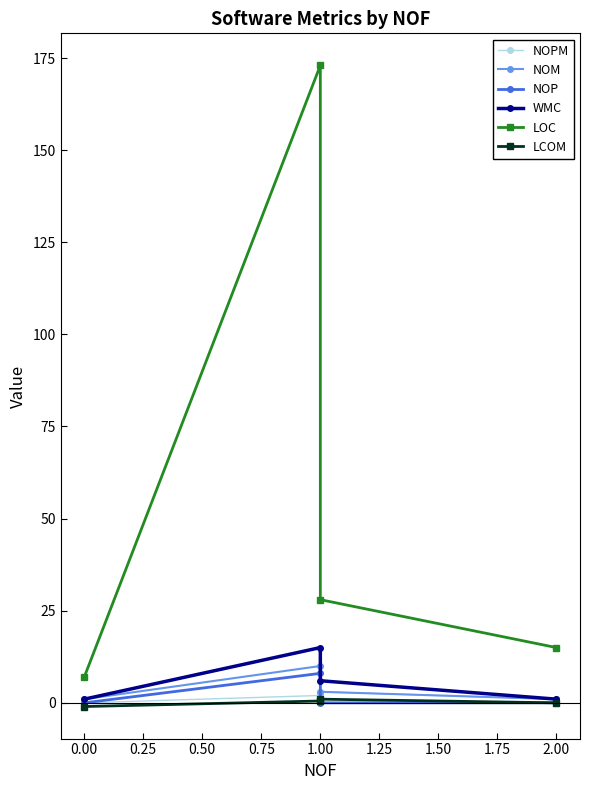

True or false: LCOM and WMC cross at least once.

False